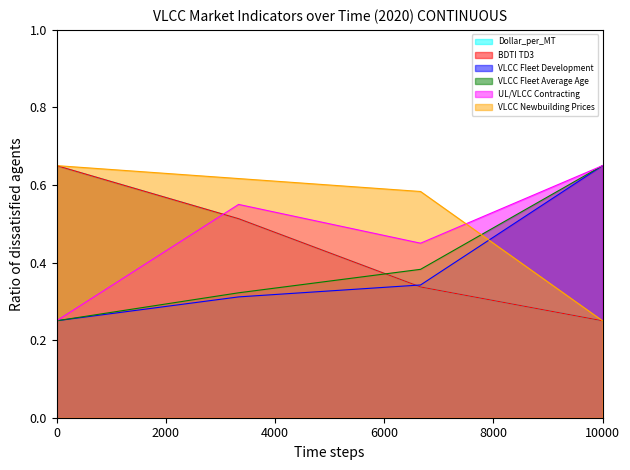

Does the chart have visible grid lines?

No